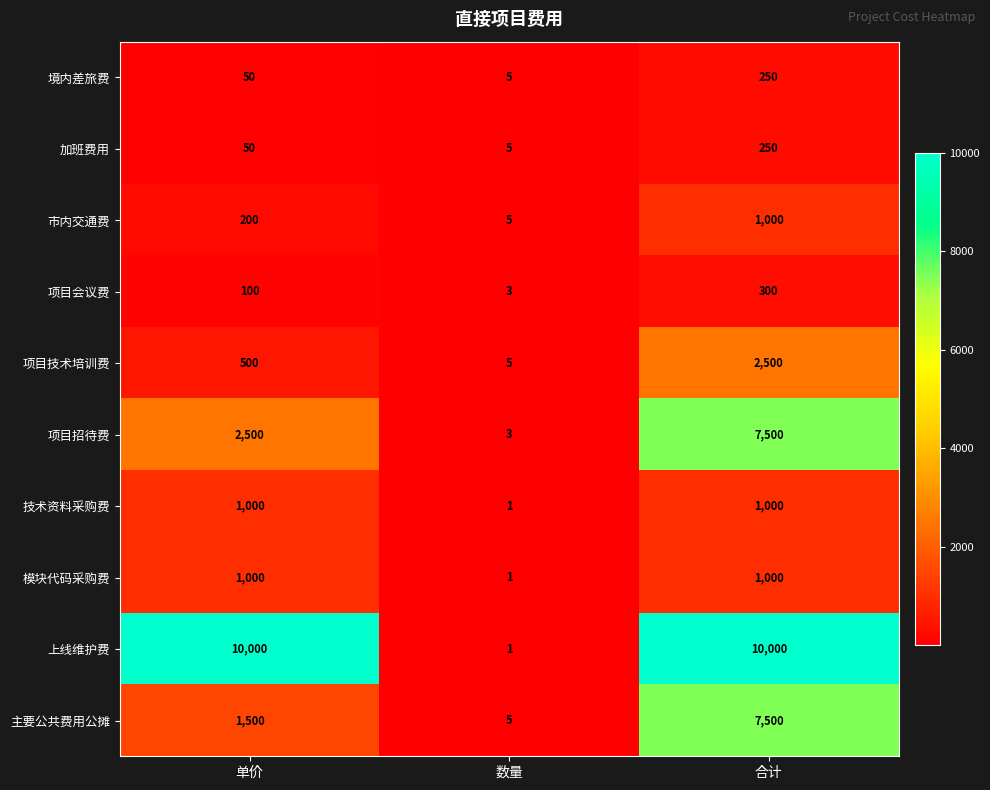

What is the difference between the maximum and minimum values in the 项目技术培训费 series?

2495